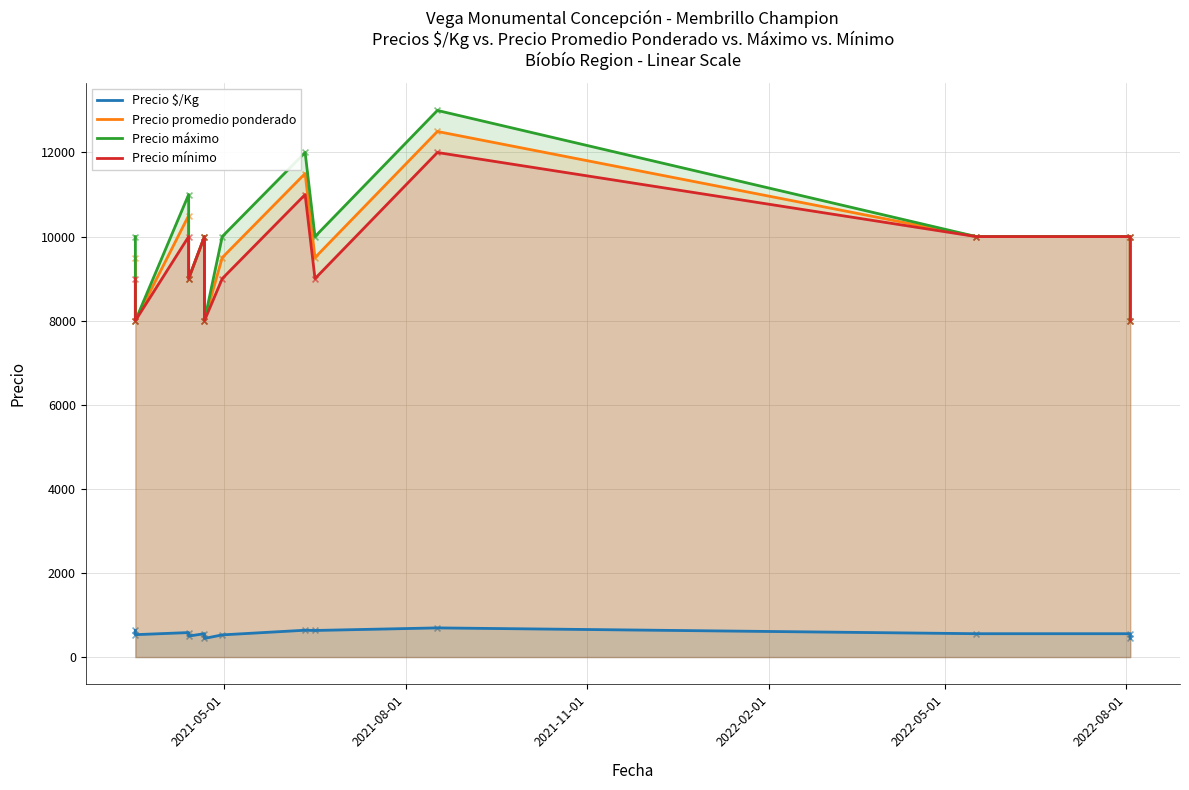

Which series has the largest total across all categories?

Precio máximo